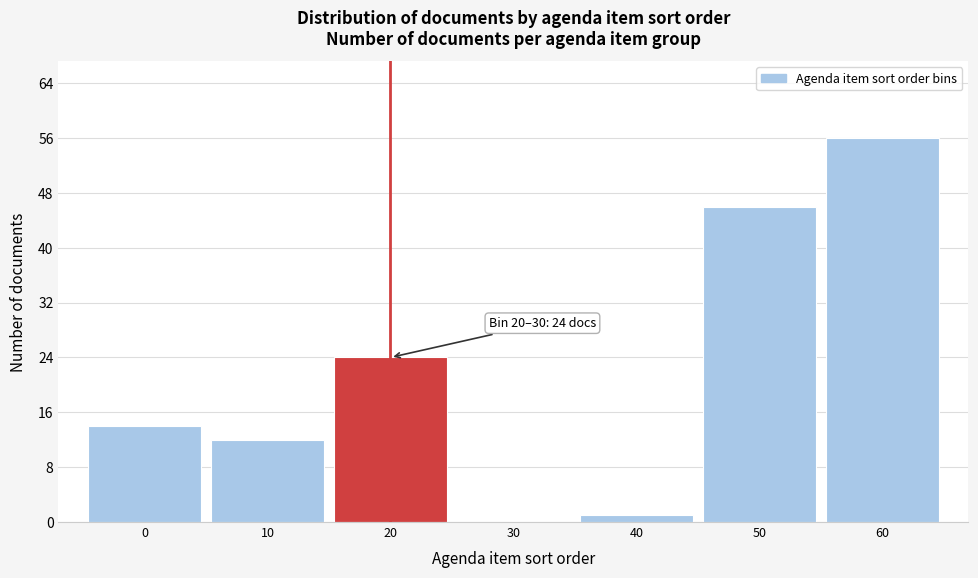

Reading left to right, list all the values displayed in this chart.

0=14	10=12	20=24	30=0	40=1	50=46	60=56